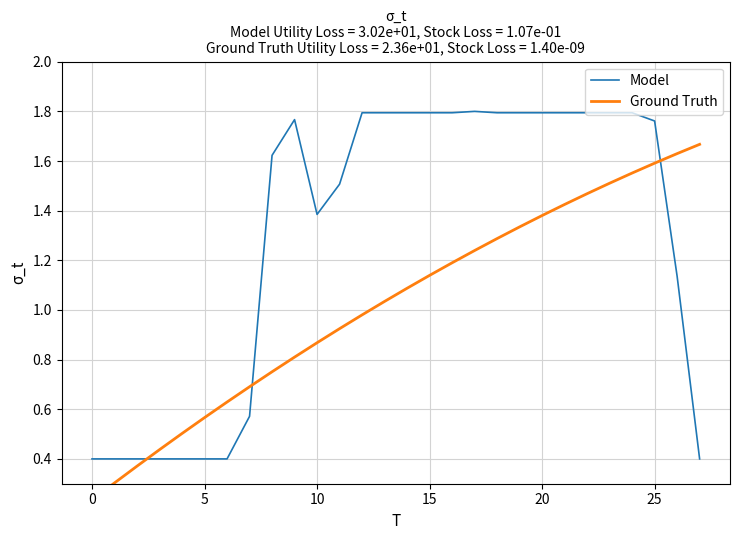

True or false: Model has a value of 0.6 at 5.

False